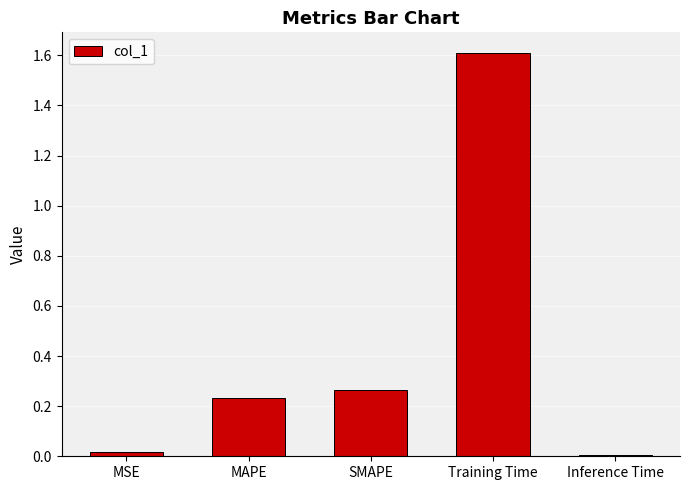

True or false: the data shows 1.6 at Training Time.

True